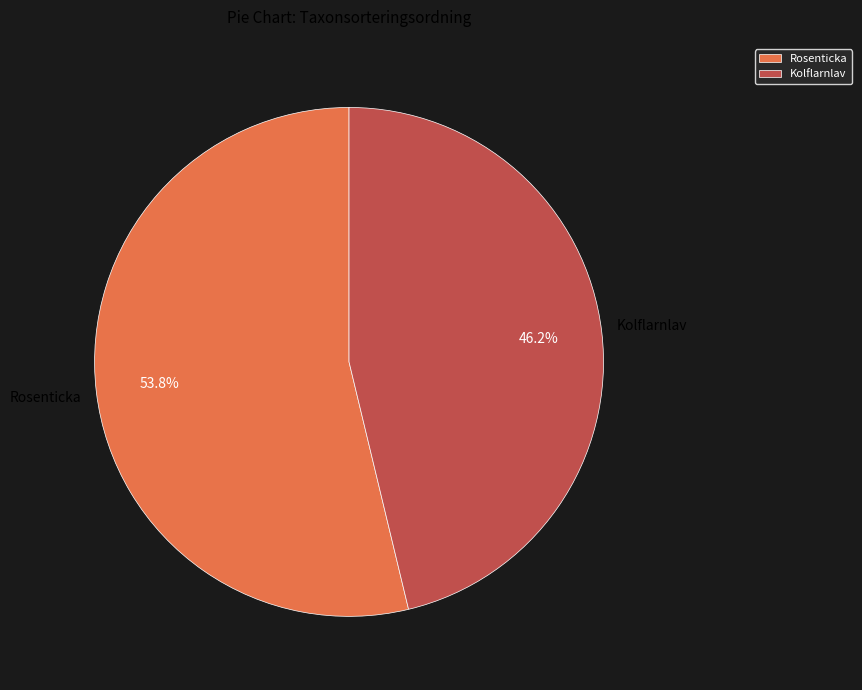

To the nearest percent, what percentage of the pie is Kolflarnlav?

46%